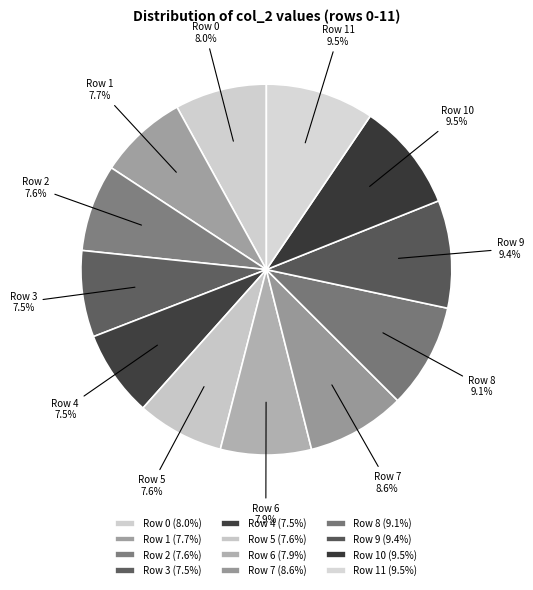

Rank the categories by value from lowest to highest.

Row 4, Row 3, Row 5, Row 2, Row 1, Row 6, Row 0, Row 7, Row 8, Row 9, Row 11, Row 10